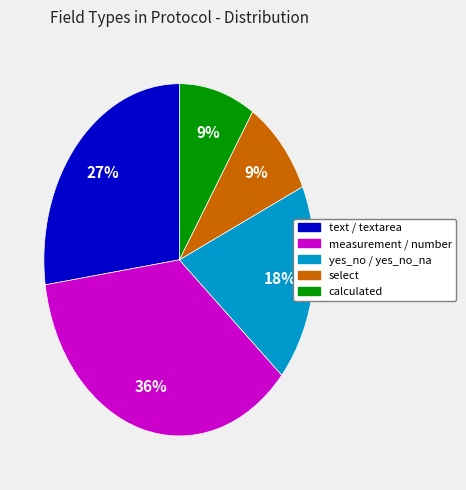

How many segments does this pie chart have?

5